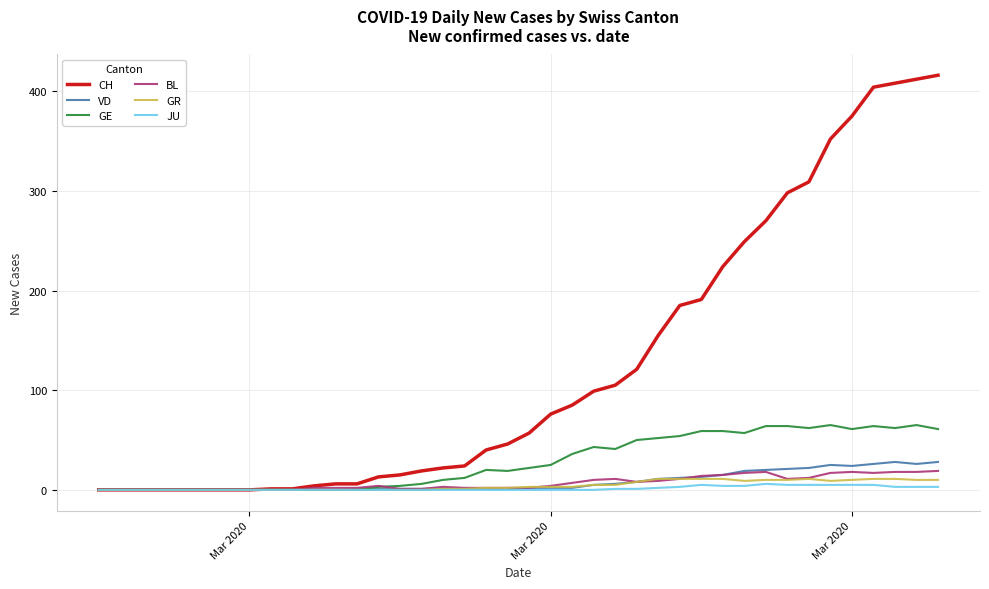

Which series has the largest total across all categories?

CH